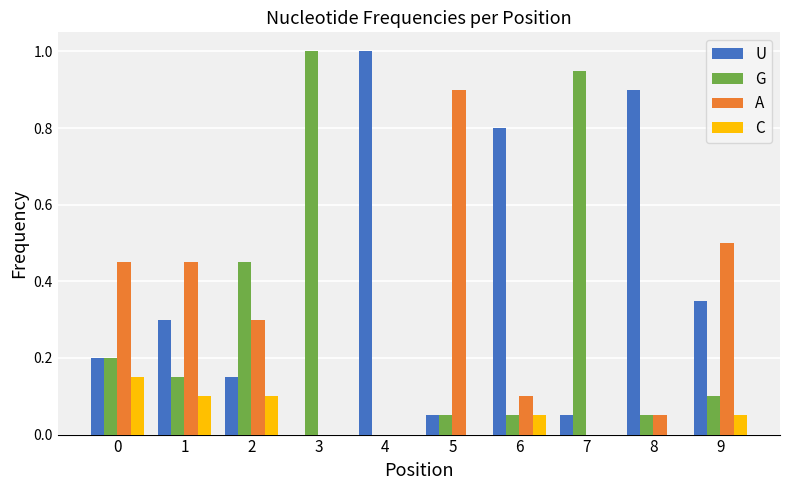

The value of G at 5 is 0.1. True or false?

True